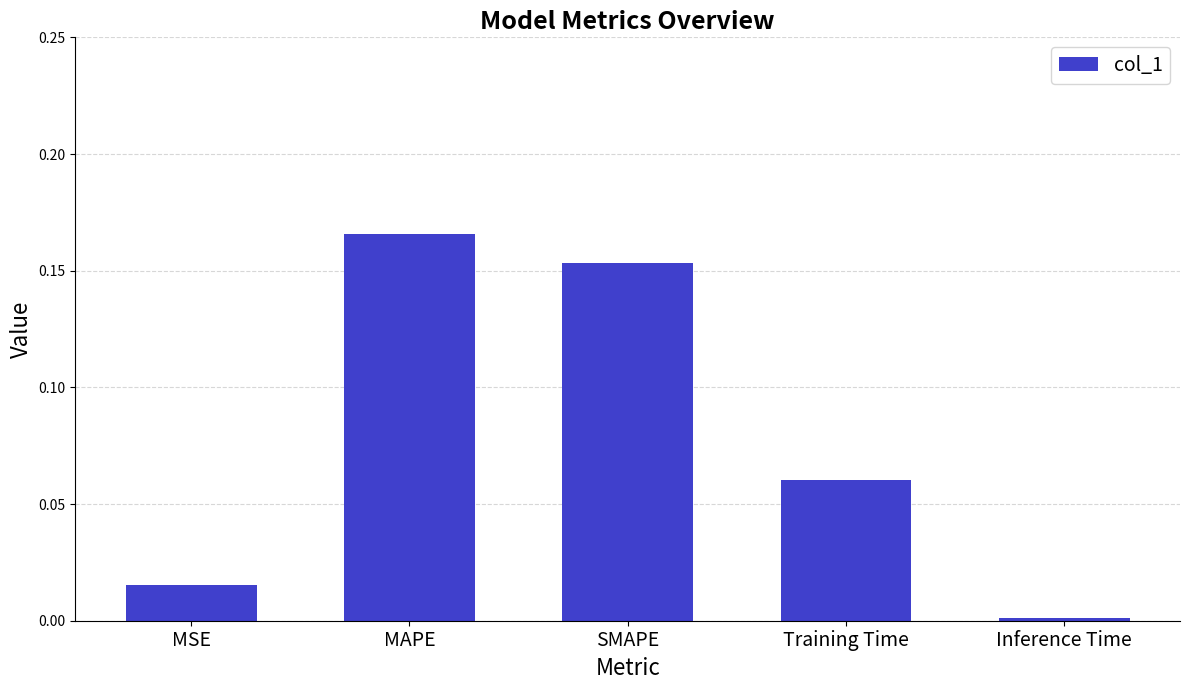

How many bars are there in total?

5